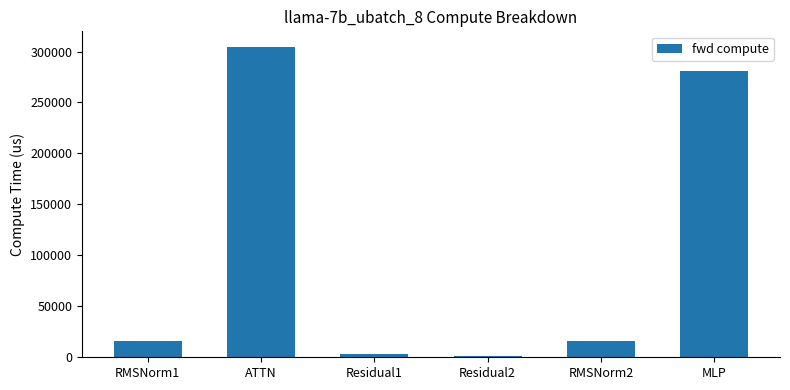

Reading right to left, transcribe all the data shown in this chart.

281241.2	15990.8	1664.6	3329.2	304572.0	15990.8